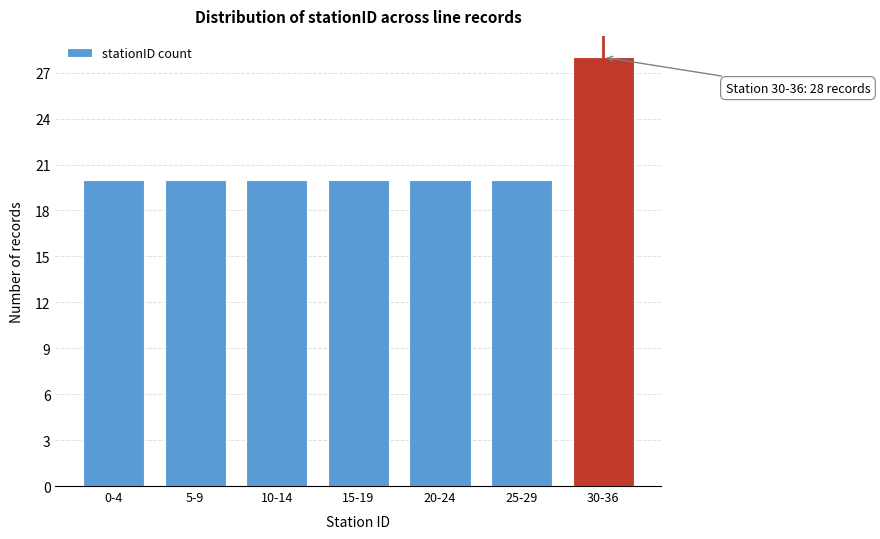

Reading left to right, extract all data points from this chart.

20	20	20	20	20	20	28